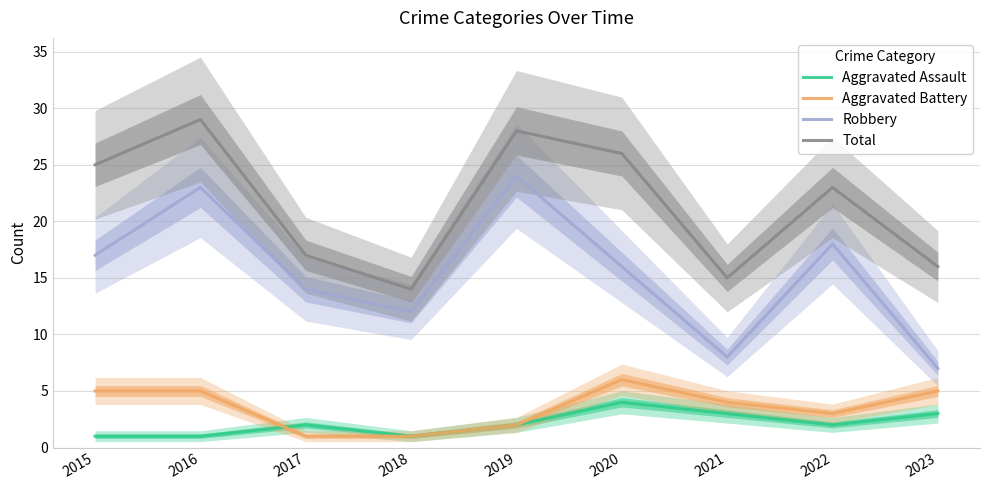

Which series has the largest total across all categories?

Total